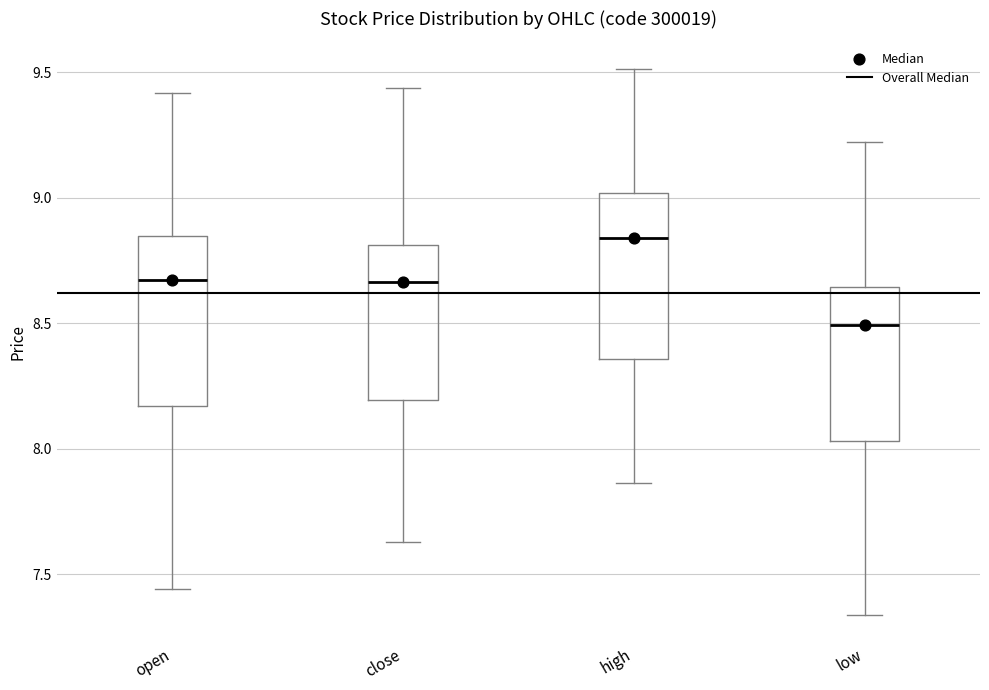

Where is the upper edge of the box for high on the y-axis? The values are not printed on the chart, so give them approximately, as read against the axis.

9.00